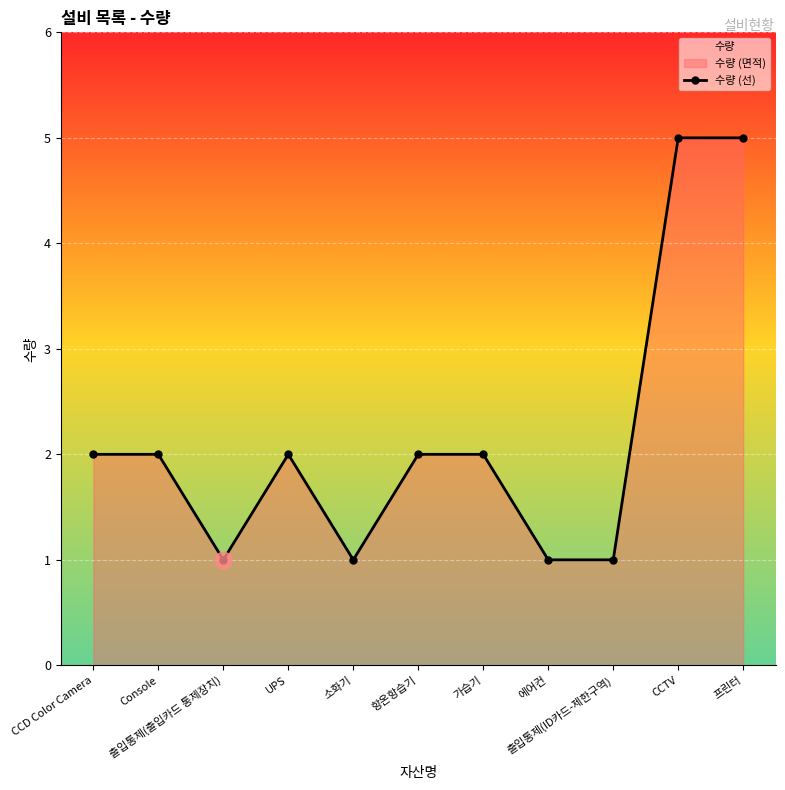

Rank the categories by value from lowest to highest.

출입통제(출입카드 통제장치), 소화기, 에어컨, 출입통제(ID카드-제한구역), CCD Color Camera, Console, UPS, 항온항습기, 가습기, CCTV, 프린터